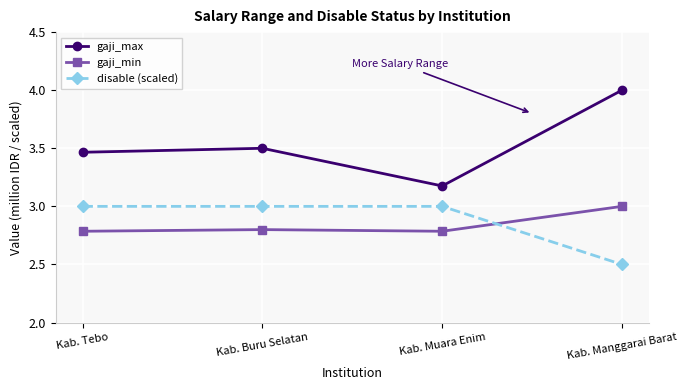

What is the lowest value of the gaji_min series?

2.8